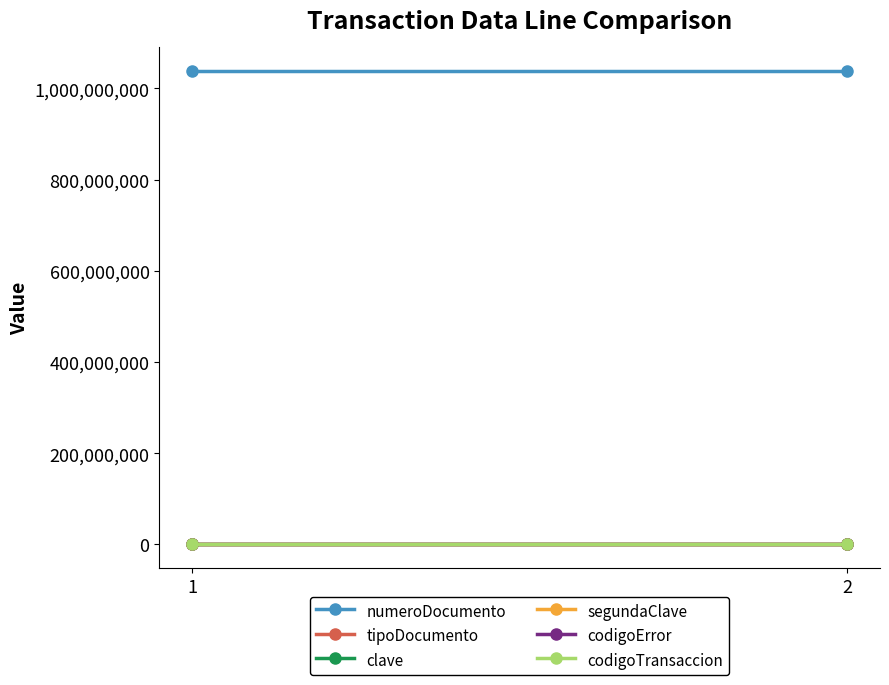

The value of tipoDocumento at 1 is 1. True or false?

True